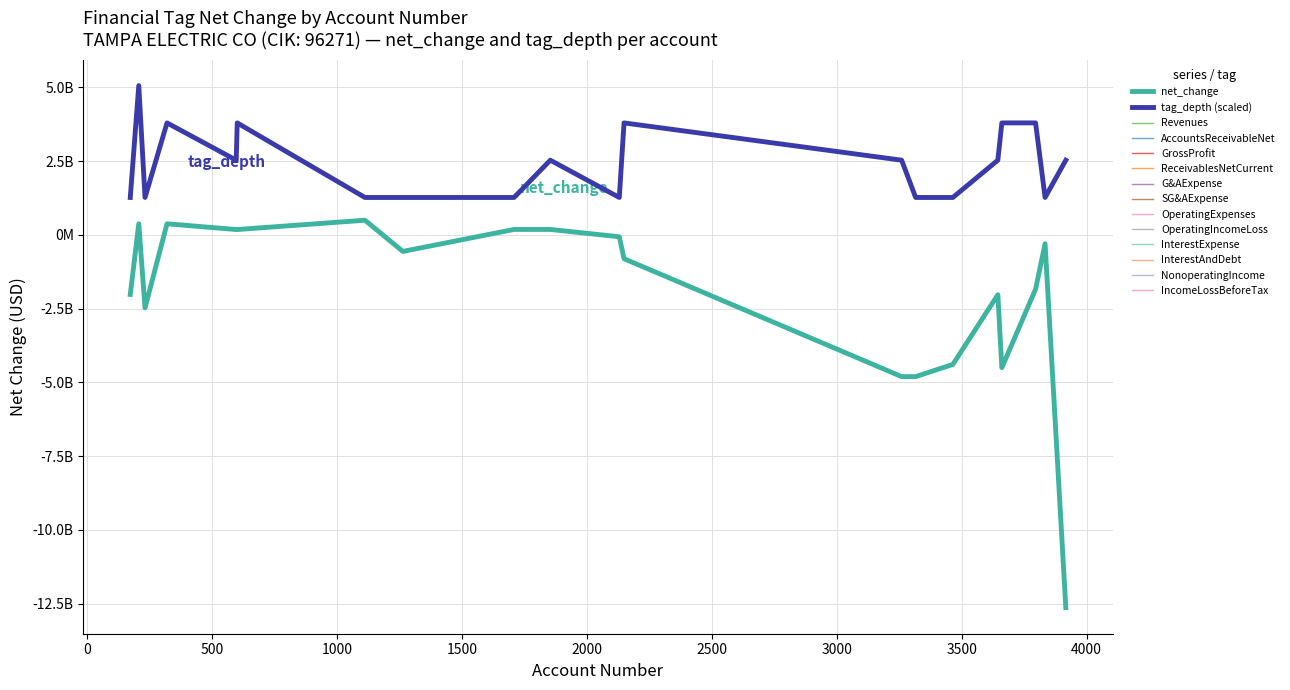

What is the difference between the tag_depth values at 320 and 1709?

2